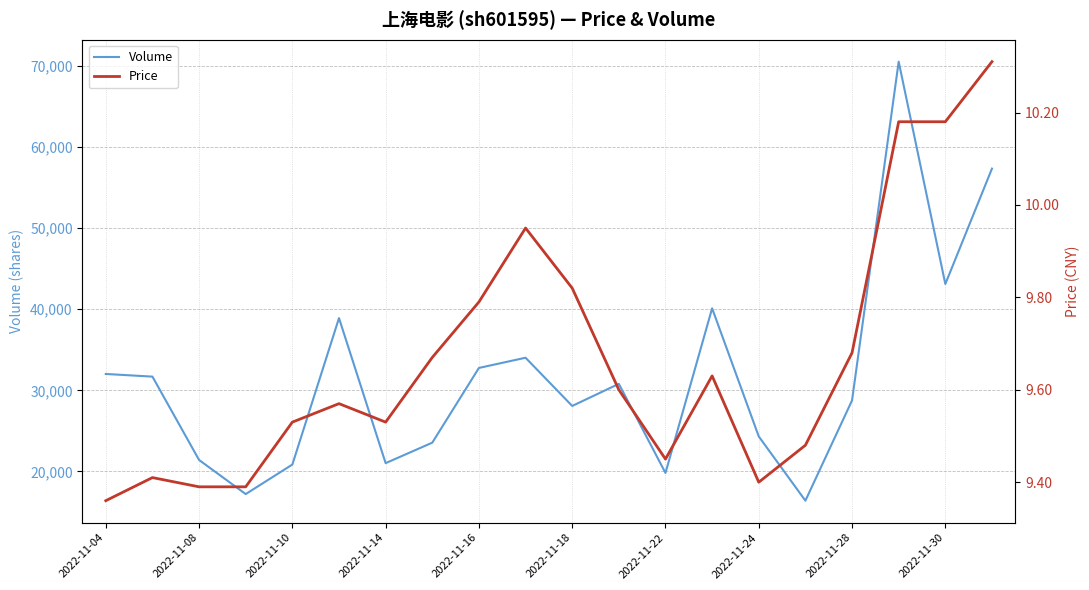

What is the average value of the Price series?

9.7